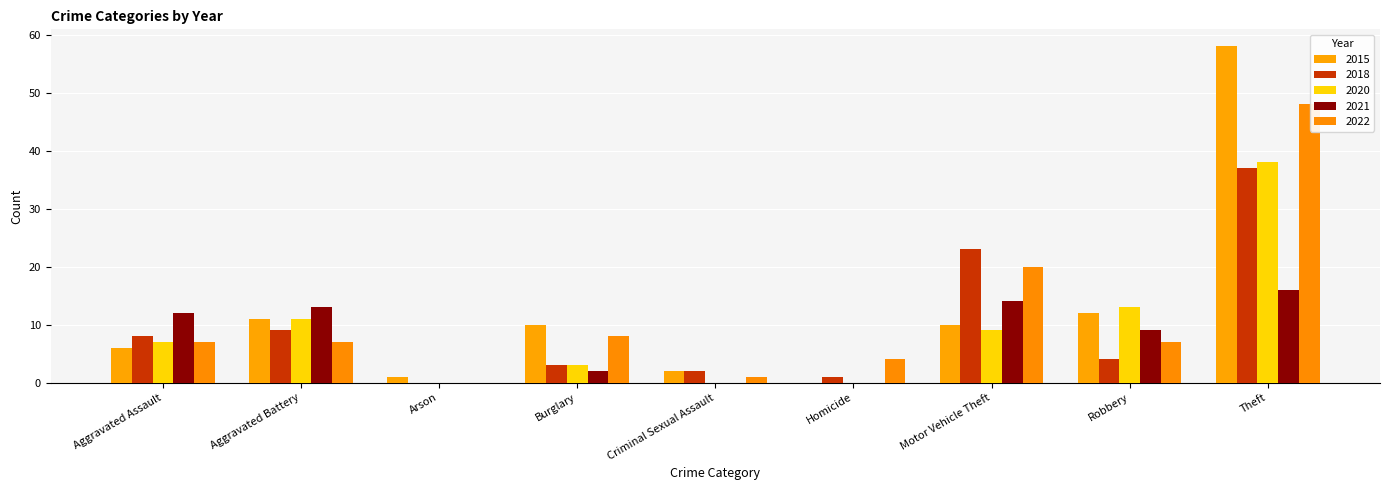

How many distinct data groups are displayed?

5